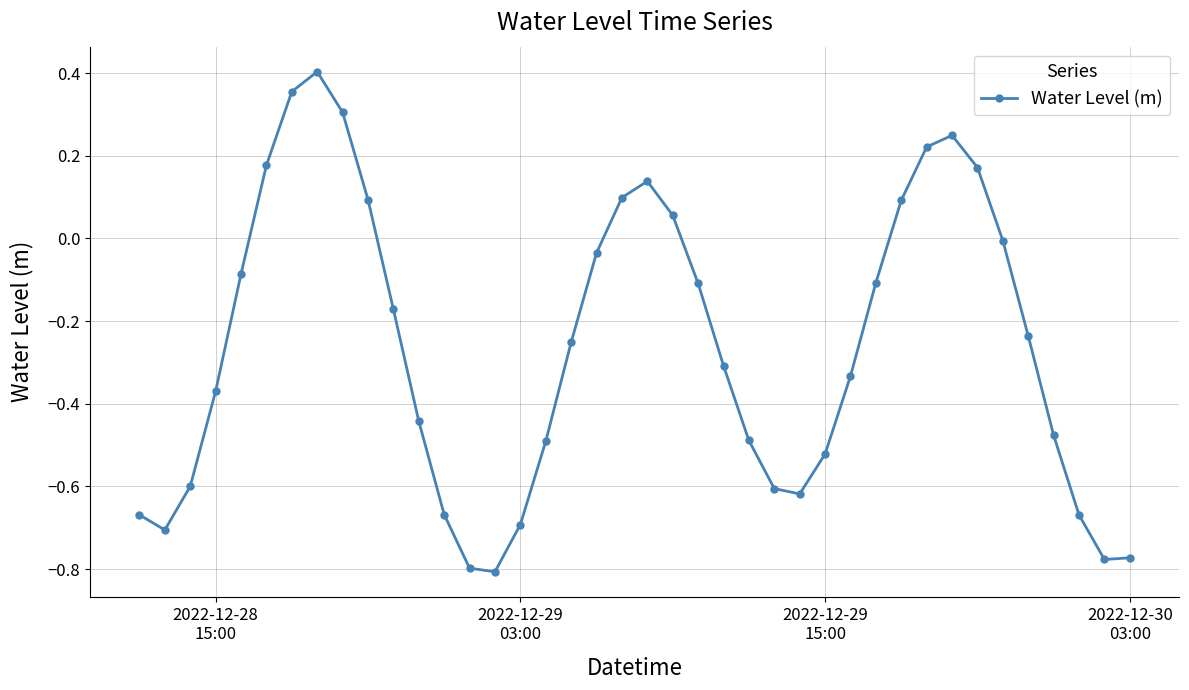

What is the sum of all values?

-10.5